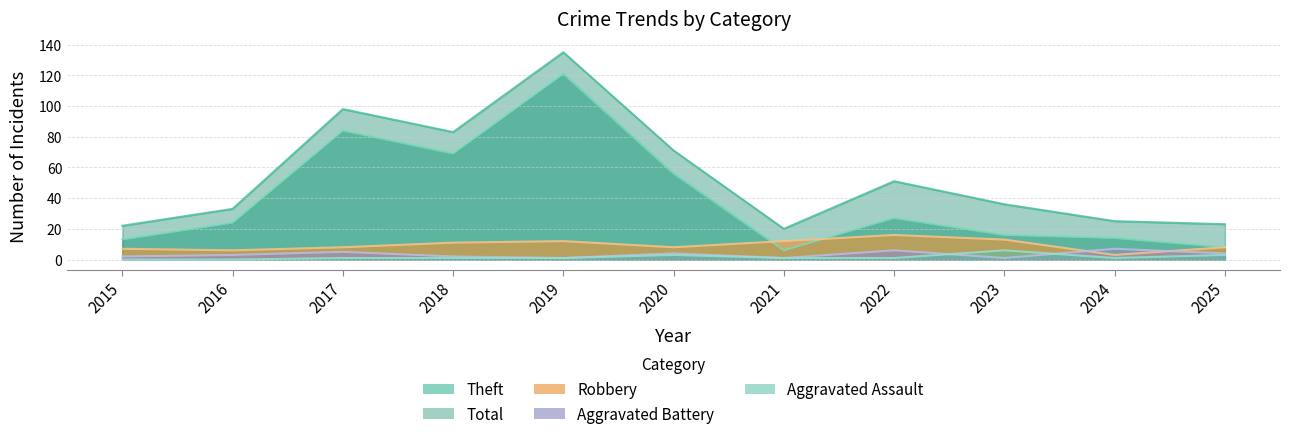

The Aggravated Assault series shows 1 at 2021. True or false?

True